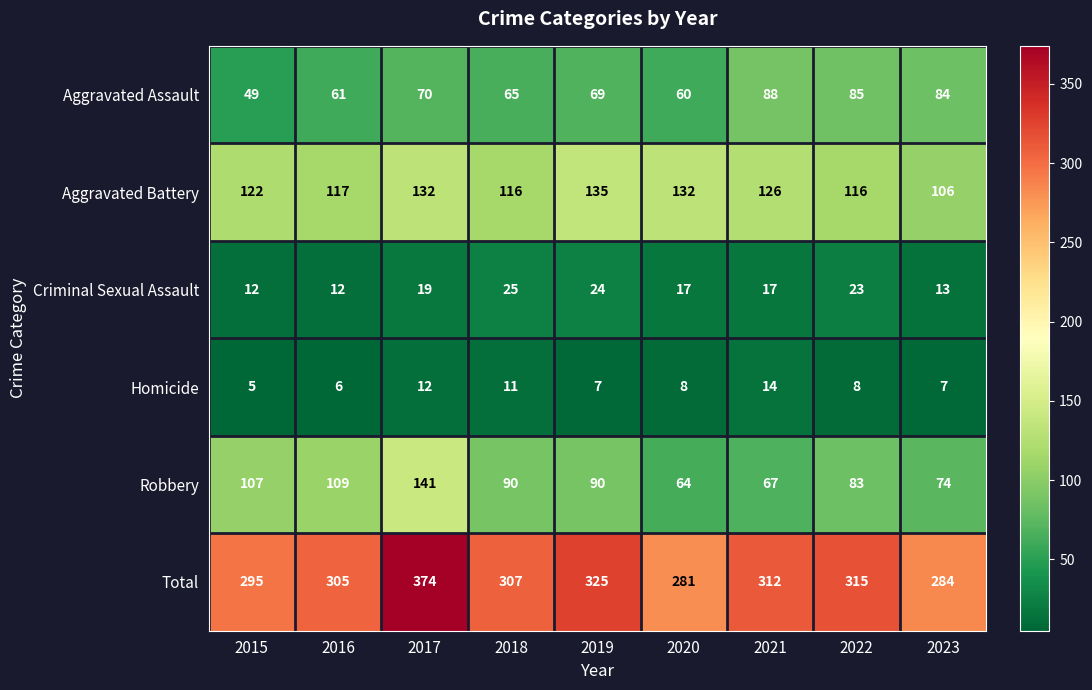

At how many categories does at least one series exceed 81?

9